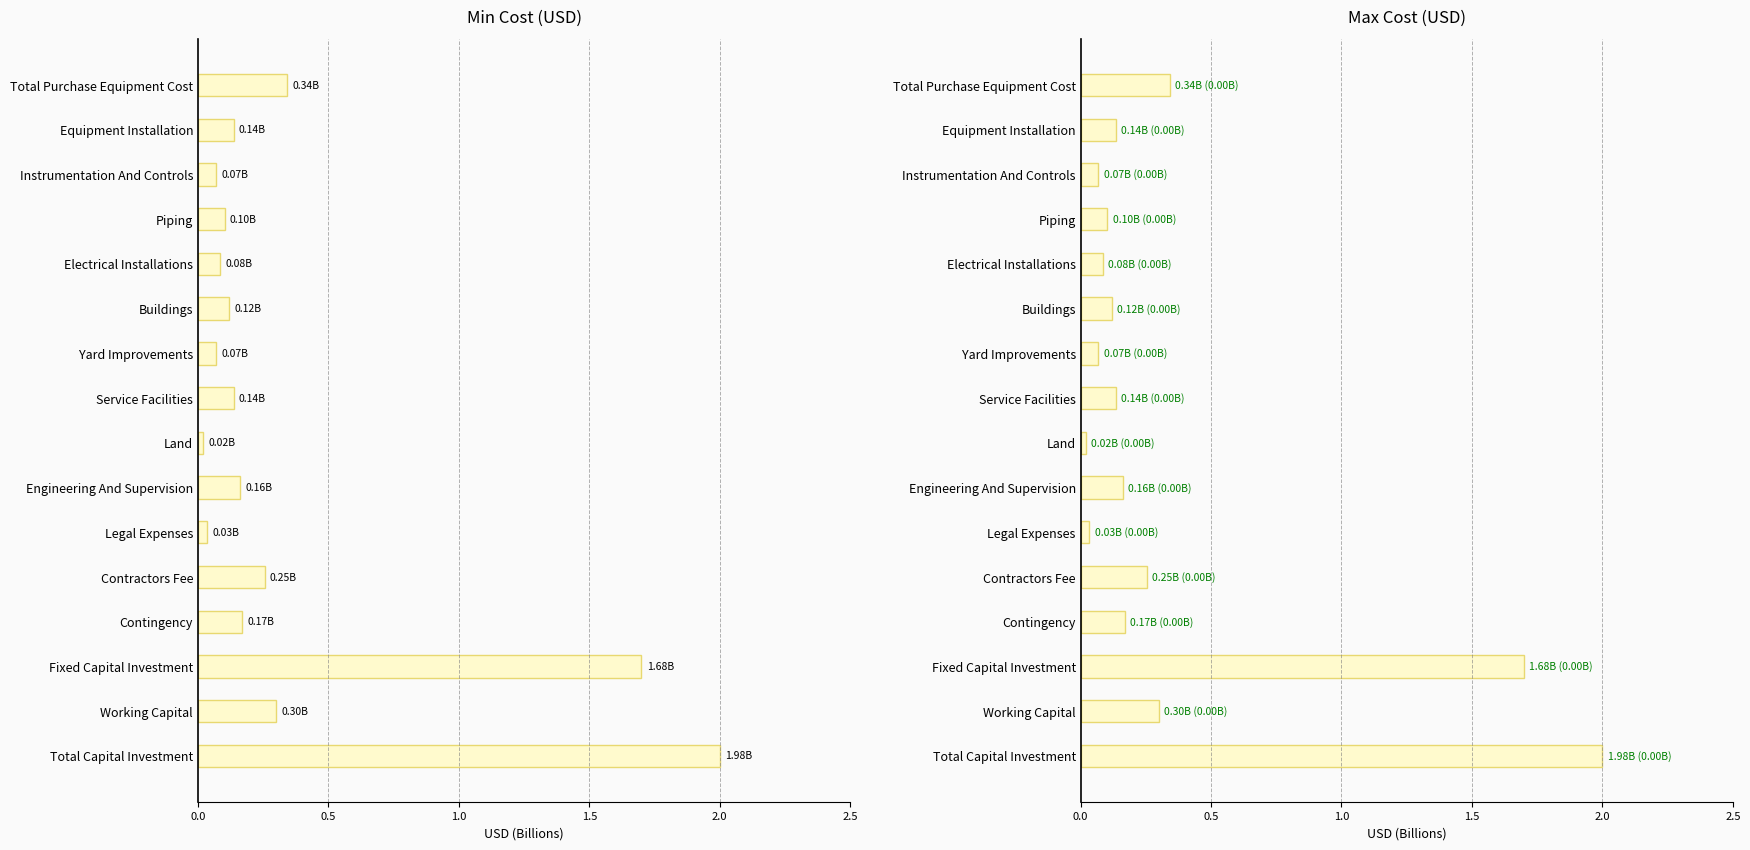

The value of Min Cost (USD) at Yard Improvements is 0.0. True or false?

False